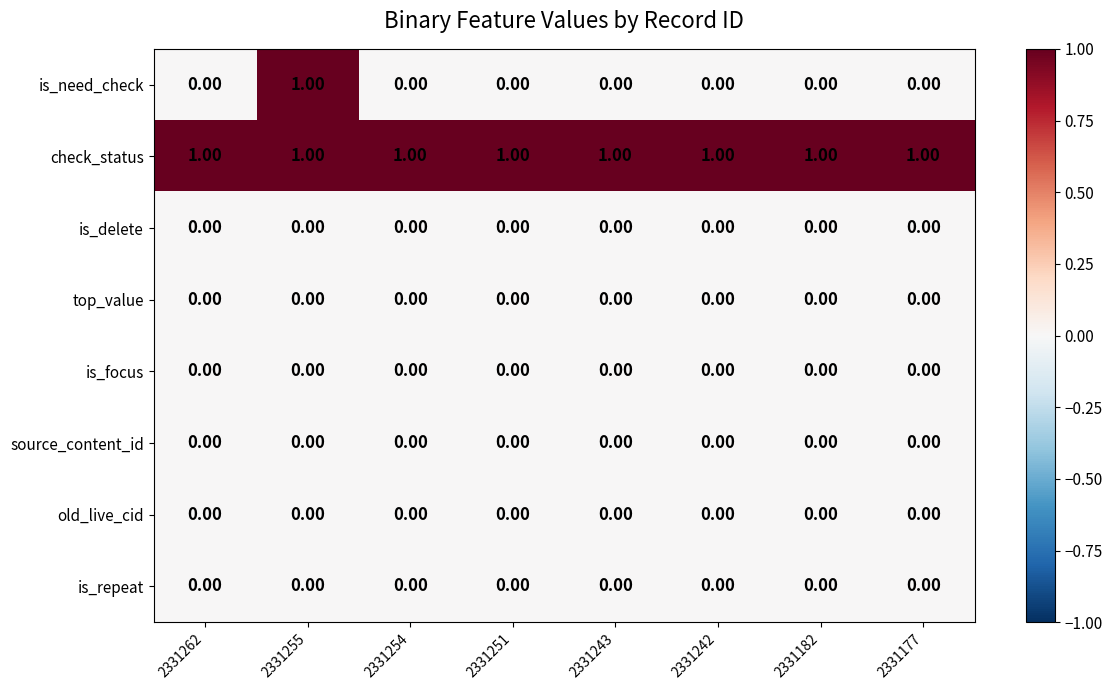

What is the spread (max minus min) of values at 2331254?

1